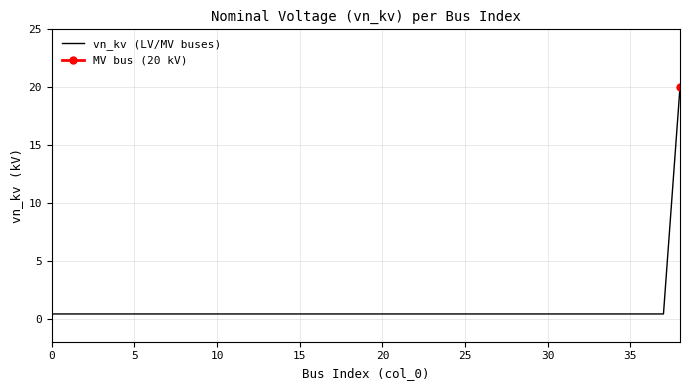

True or false: there are more than 0 points higher than both neighbors.

False